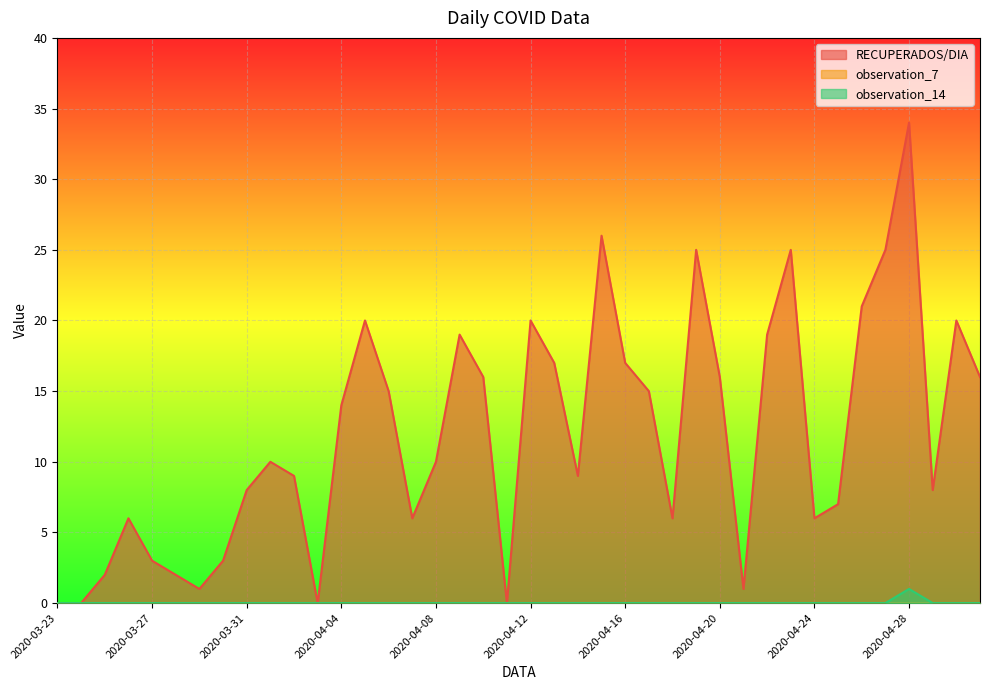

What is the label of the 20th point from the right?

2020-04-12